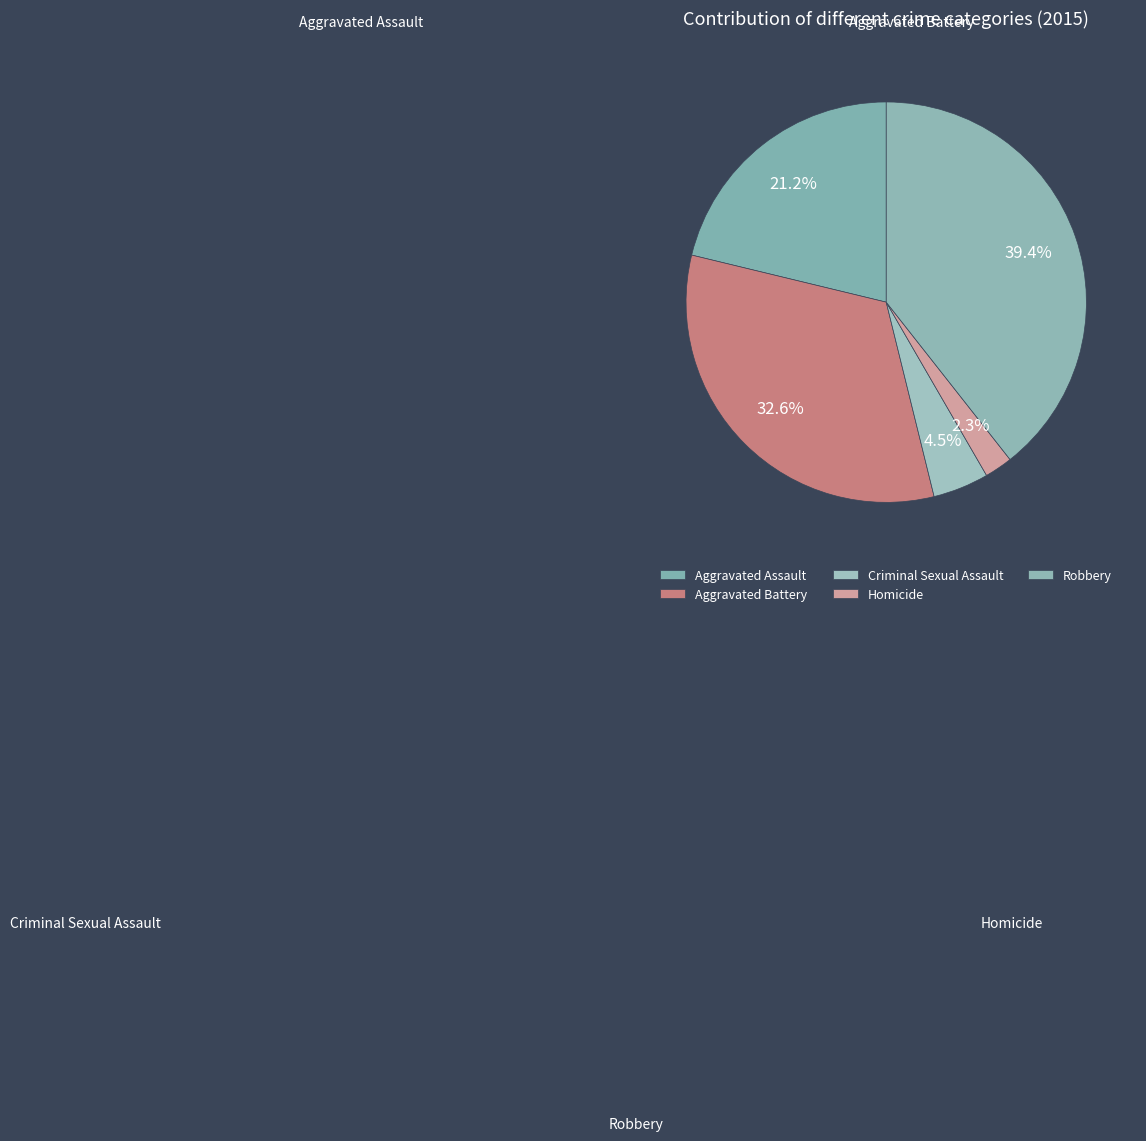

To the nearest percent, what is the combined percentage of Robbery and Criminal Sexual Assault?

44%